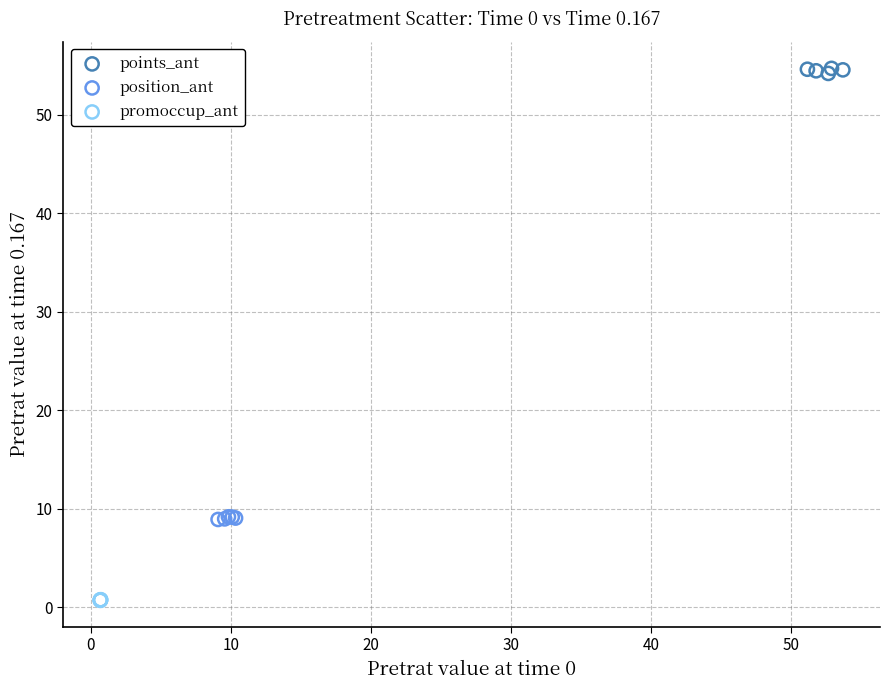

Which series reaches the minimum Y coordinate?

promoccup_ant